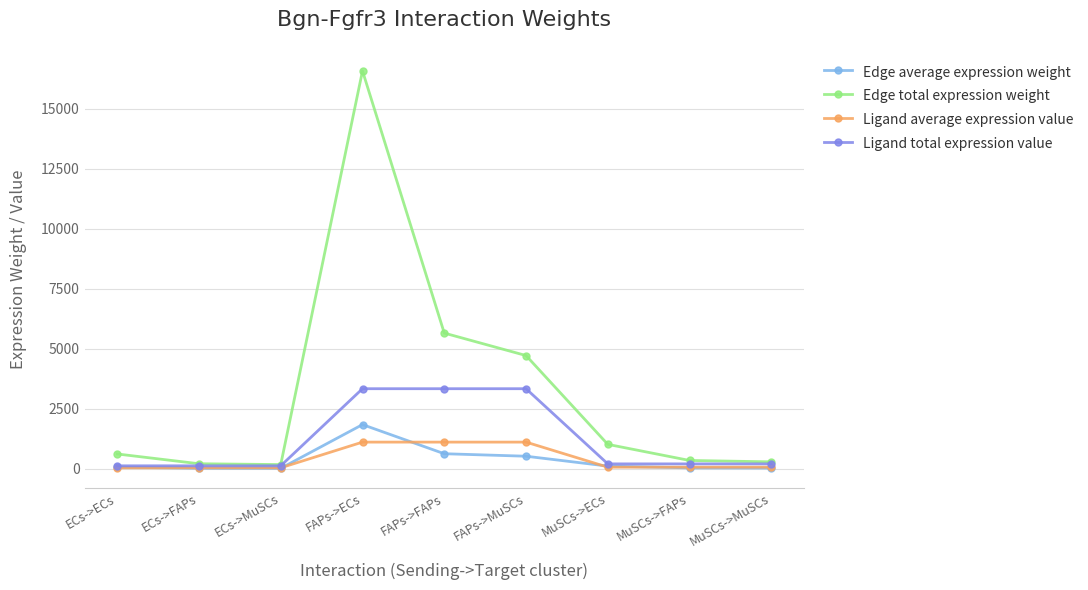

Between FAPs->ECs and FAPs->MuSCs, which series saw the biggest shift?

Edge total expression weight